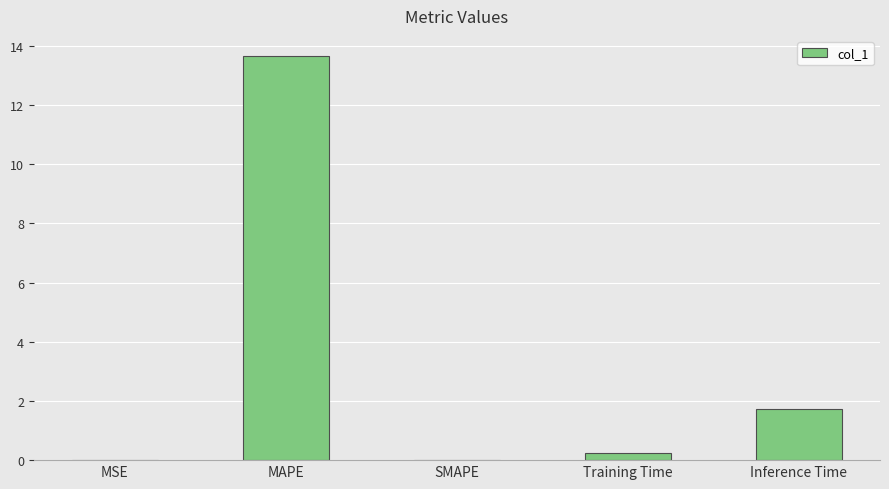

Is it true that the value at Inference Time is 2.6?

False